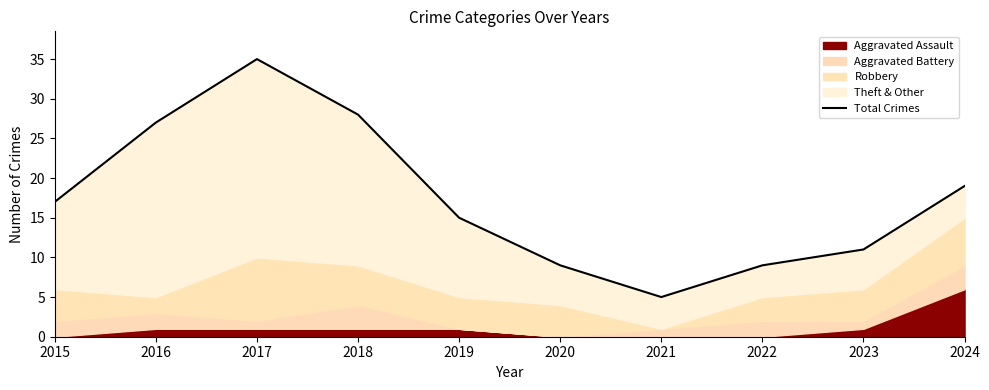

At which category does the data reach its first local valley?

2021